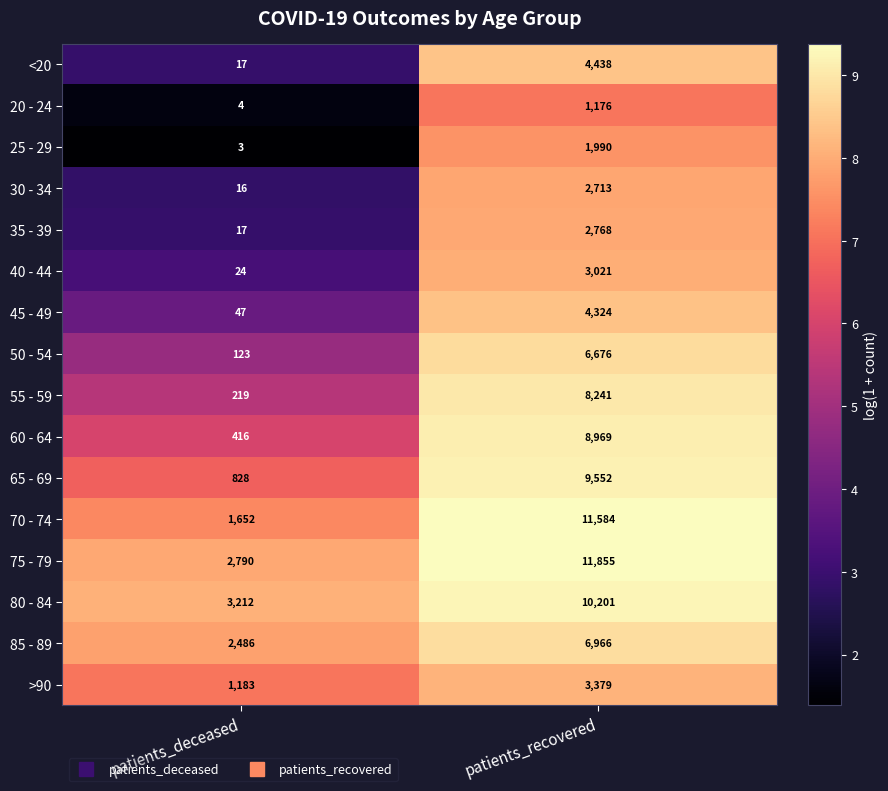

What is the difference between the 30 - 34 values at patients_recovered and patients_deceased?

2697